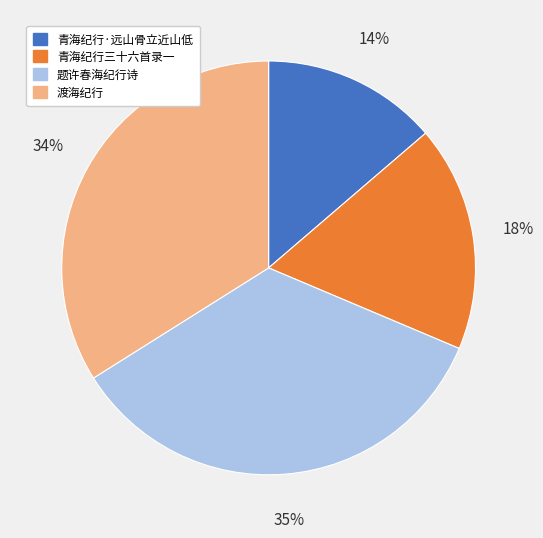

The 青海纪行三十六首录一 slice represents 18% of the pie. True or false?

True